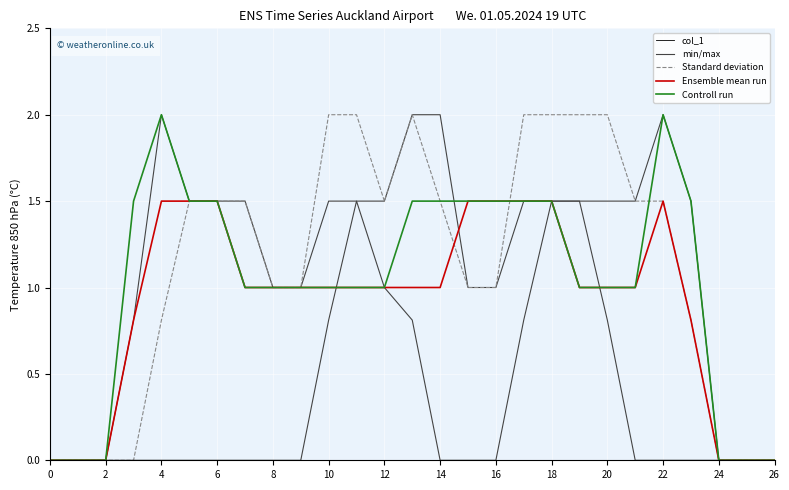

Is the value of Ensemble mean run at 6 greater than the value of Standard deviation at 2?

Yes